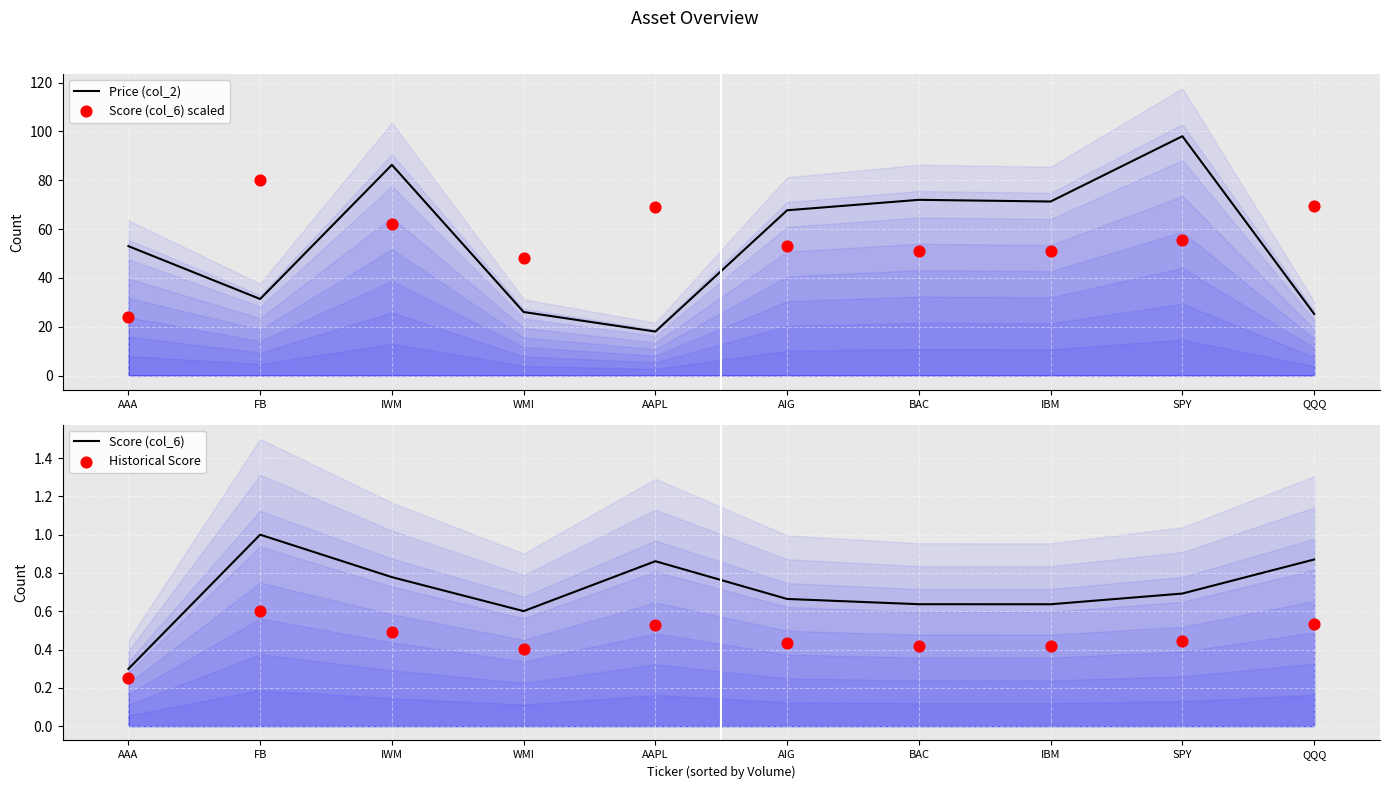

At which category is the sum across all series the highest?

SPY